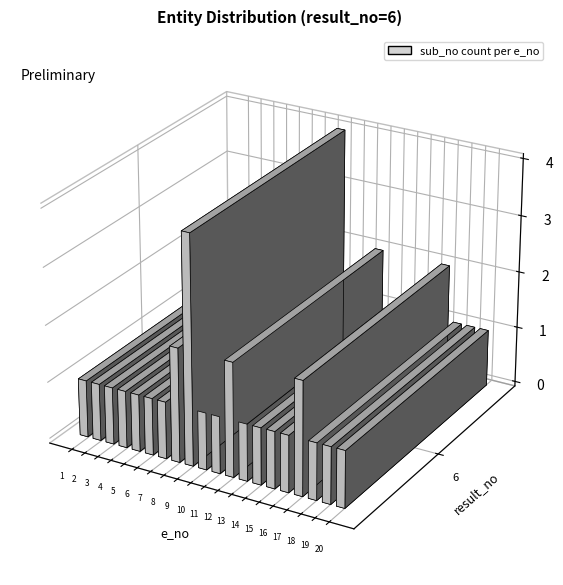

At which label is e_no closest to 10?

10